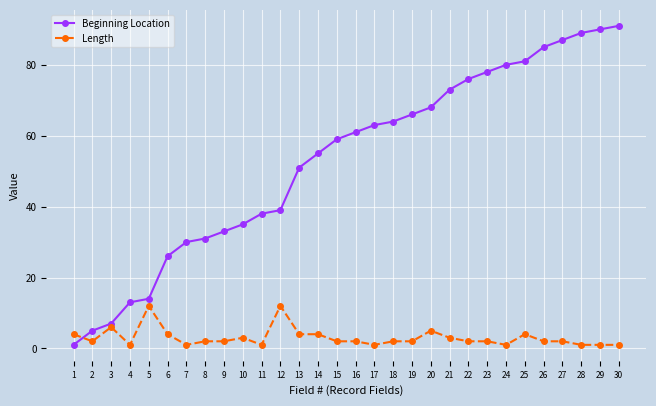

List the series in order of their peak value, lowest first.

Length, Beginning Location